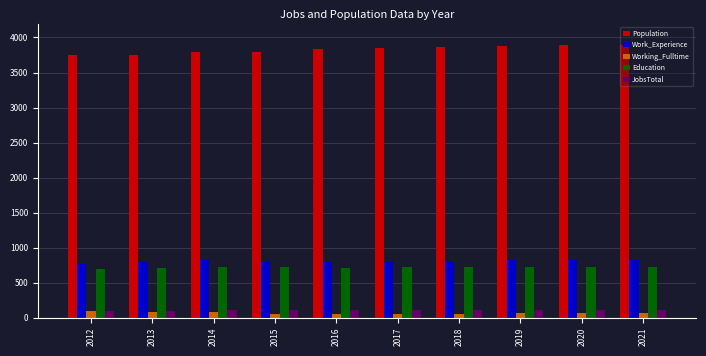

What is the maximum value shown in the chart?

3896